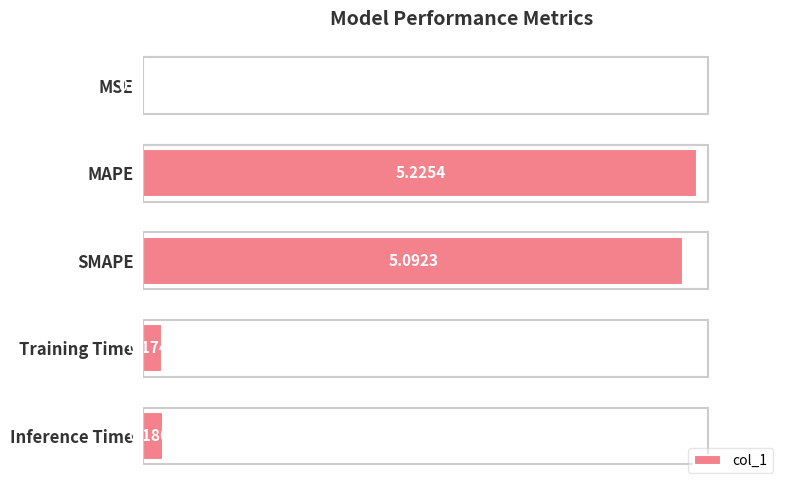

Between MSE and Training Time, which is larger?

Training Time